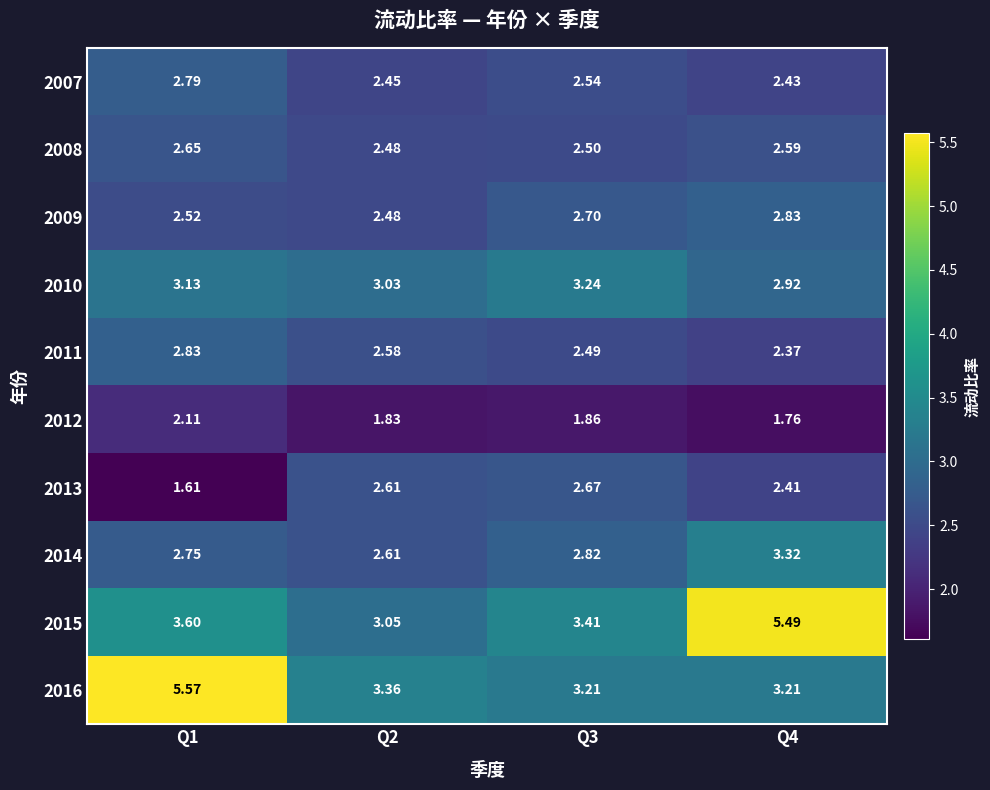

Is the value of 2015 at Q4 greater than the value of 2013 at Q3?

Yes